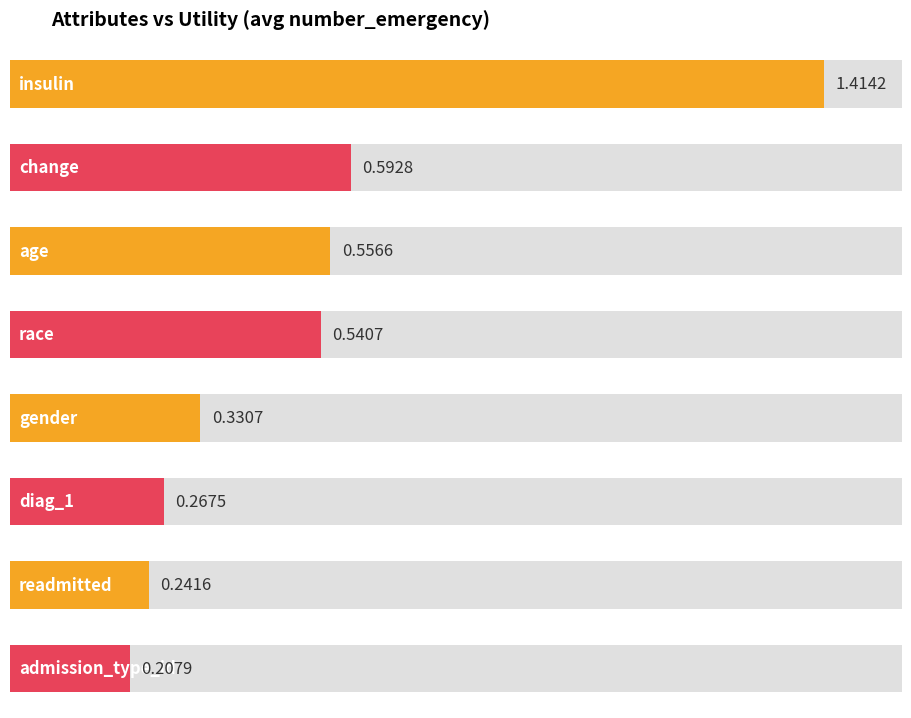

List the labels in order of value, largest first.

insulin, change, age, race, gender, diag_1, readmitted, admission_type_id